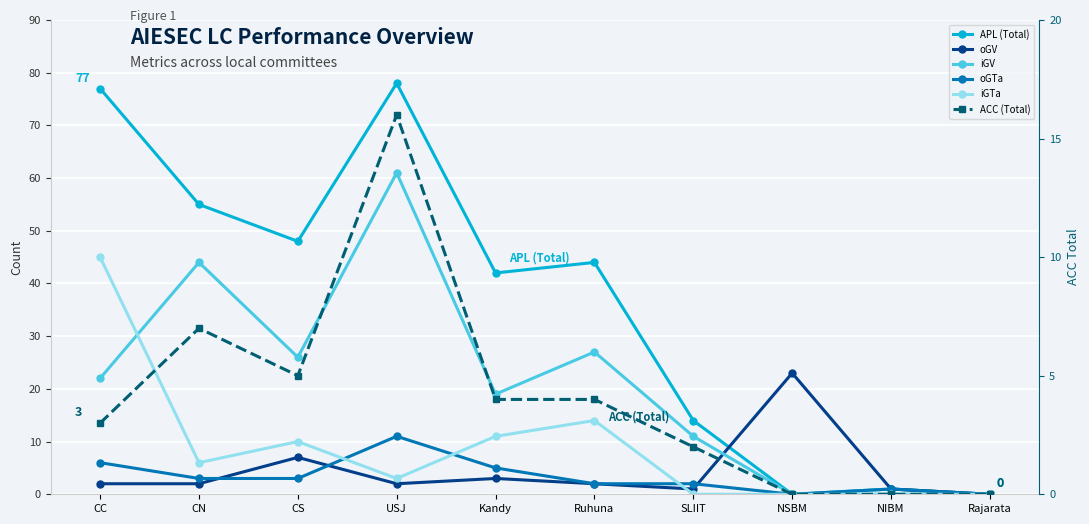

Which has a higher value, NIBM or CS?

CS